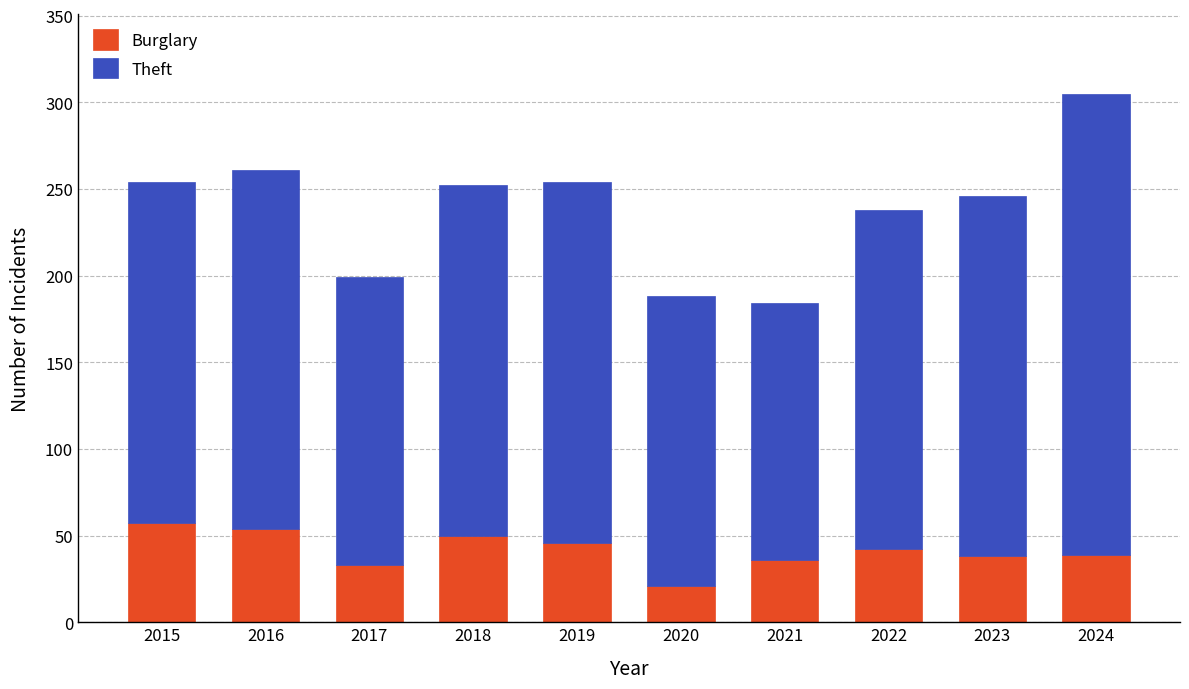

Which category has the lowest value in the Burglary series?

2020